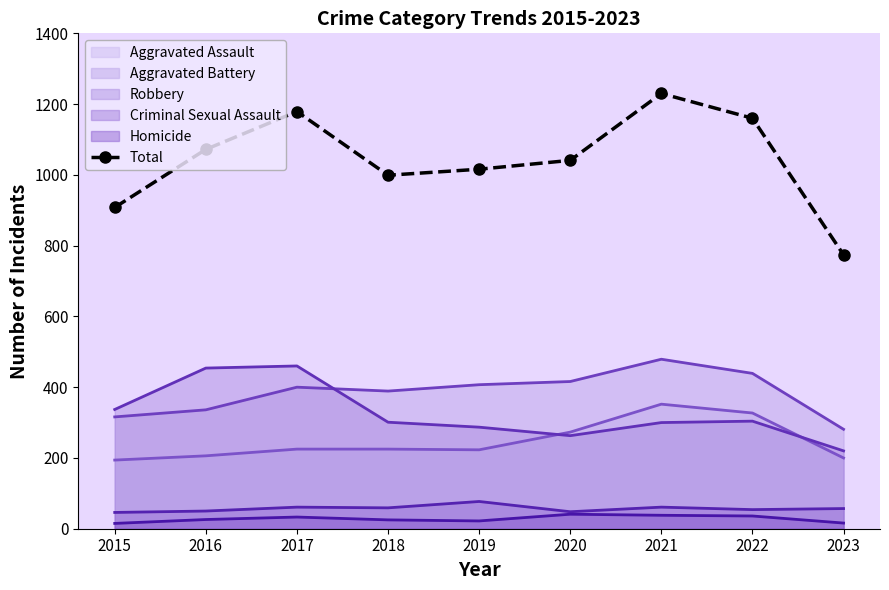

The chart shows a value of 1160 at 2022. True or false?

True